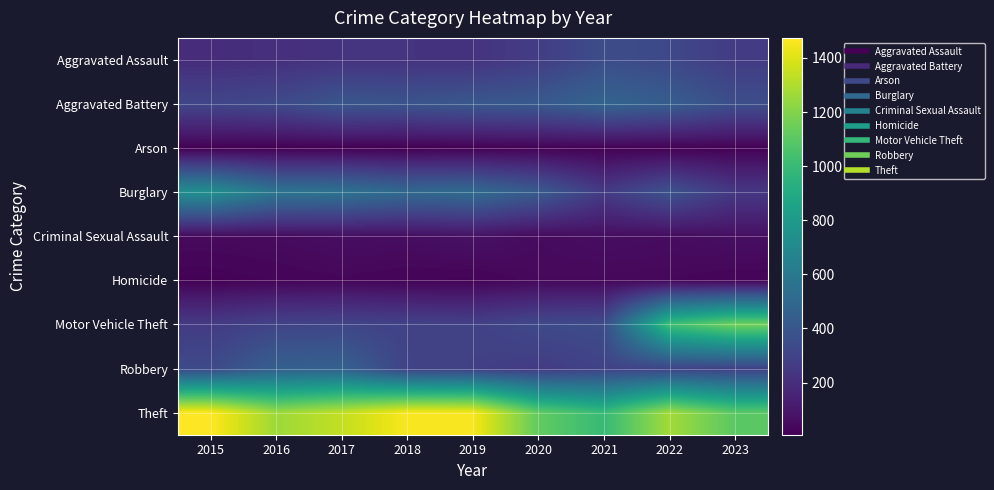

What is the total value across all series at 2023?

3527